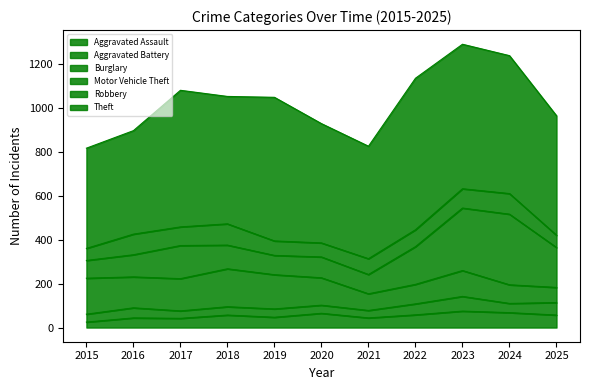

What are all the series names shown in the legend?

Aggravated Assault, Aggravated Battery, Burglary, Motor Vehicle Theft, Robbery, Theft